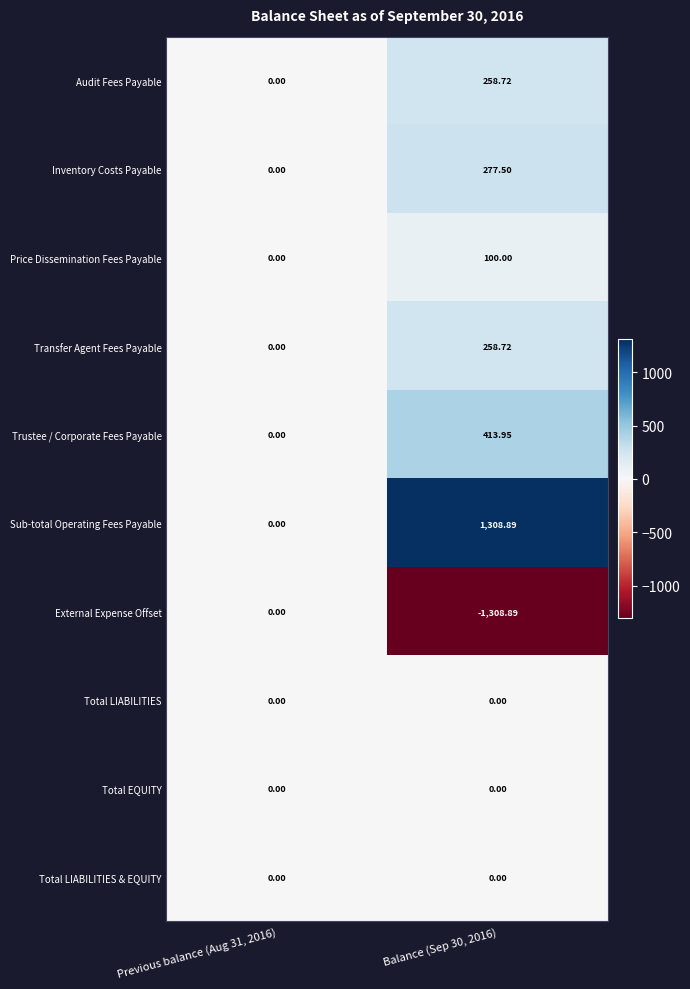

At how many categories does at least one series exceed 6?

1